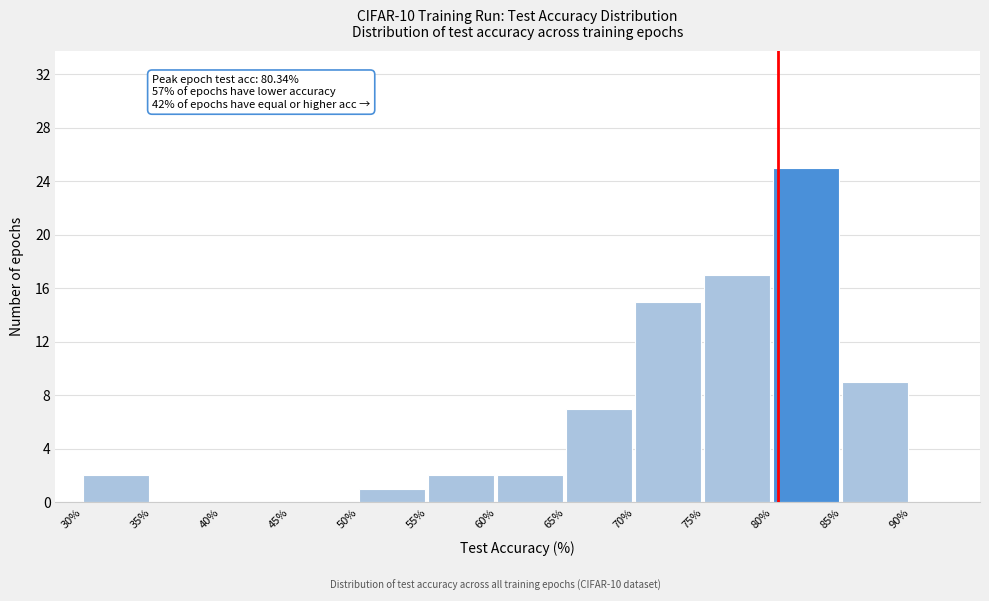

Over which range of the x-axis is the bar tallest?

80% to 85%